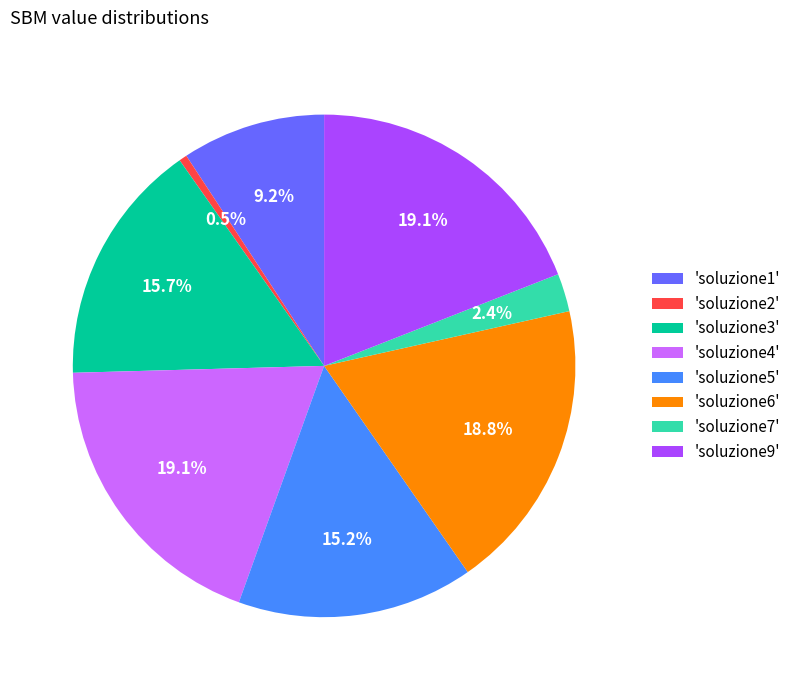

Between 'soluzione1' and 'soluzione5', which is larger?

'soluzione5'